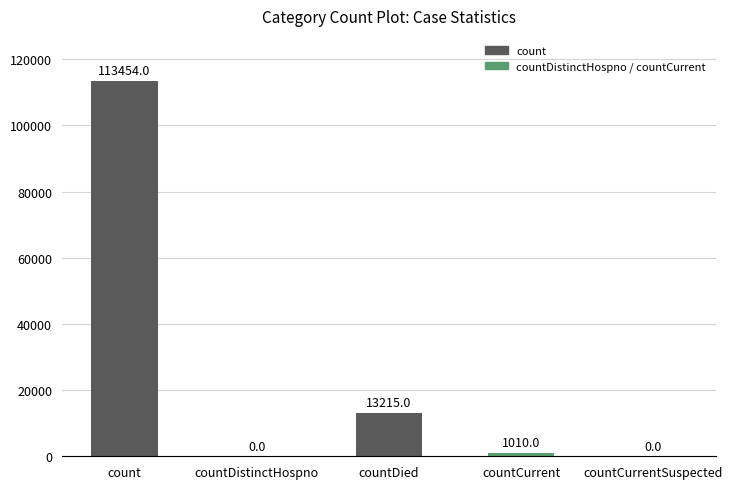

Reading right to left, what are all the values shown in this chart?

0	1010	13215	0	113454